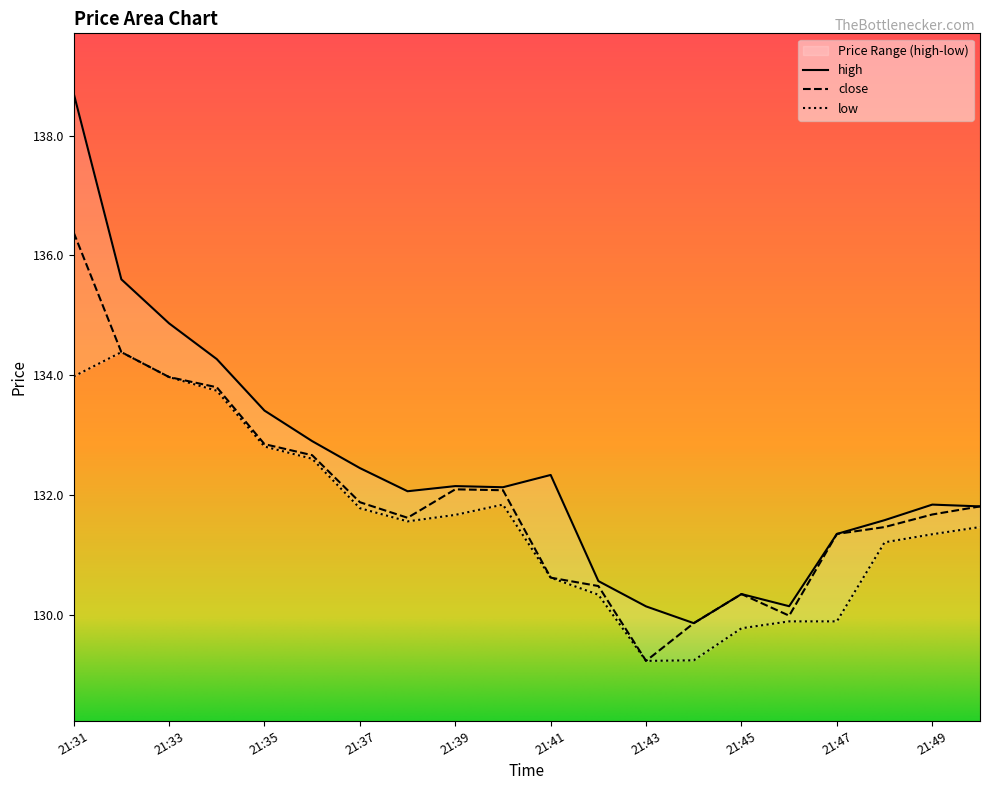

Reading right to left, list all the values displayed in this chart.

close: 131.8	131.7	131.5	131.3	130.0	130.3	129.9	129.2	130.5	130.6	132.1	132.1	131.6	131.9	132.7	132.8	133.8	134.0	134.4	136.4
high: 131.8	131.8	131.6	131.3	130.1	130.3	129.9	130.1	130.6	132.3	132.1	132.1	132.1	132.4	132.9	133.4	134.3	134.9	135.6	138.7
low: 131.5	131.3	131.2	129.9	129.9	129.8	129.2	129.2	130.3	130.6	131.8	131.7	131.6	131.8	132.6	132.8	133.7	134.0	134.4	134.0